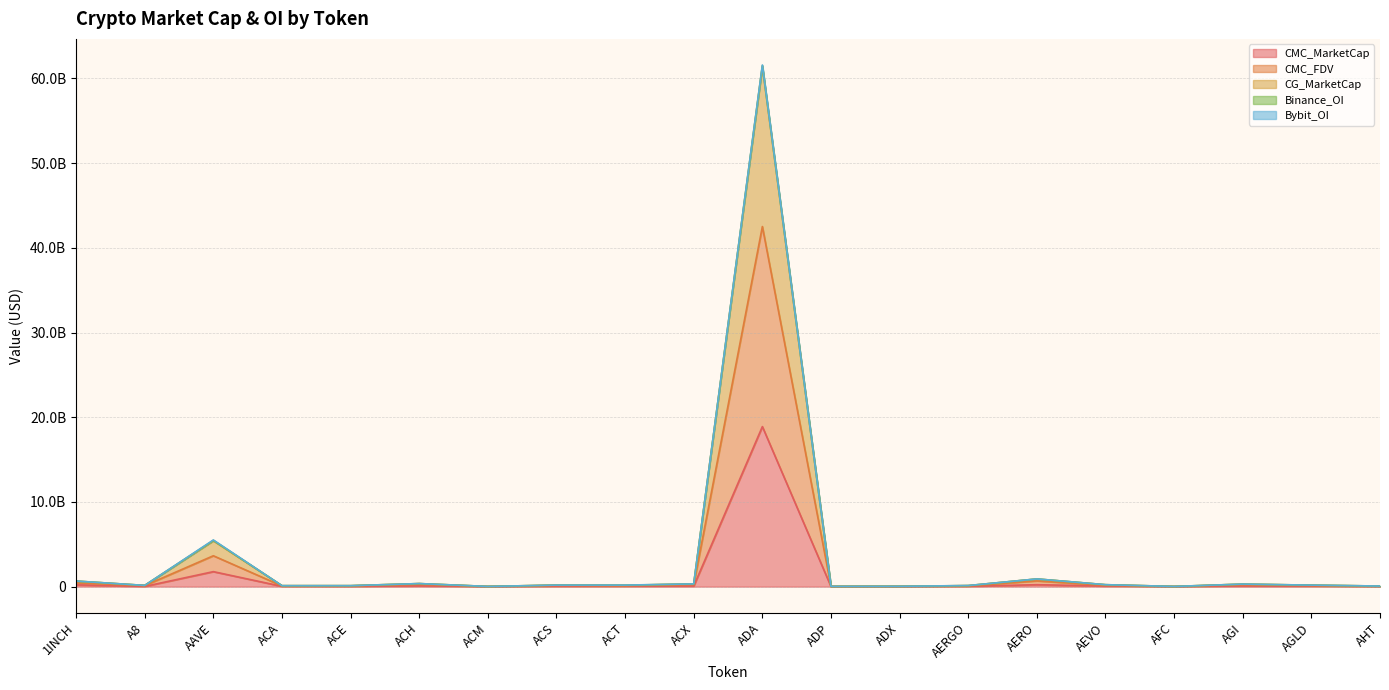

What is the value of the CMC_FDV point at the 6th from the left?

268137207